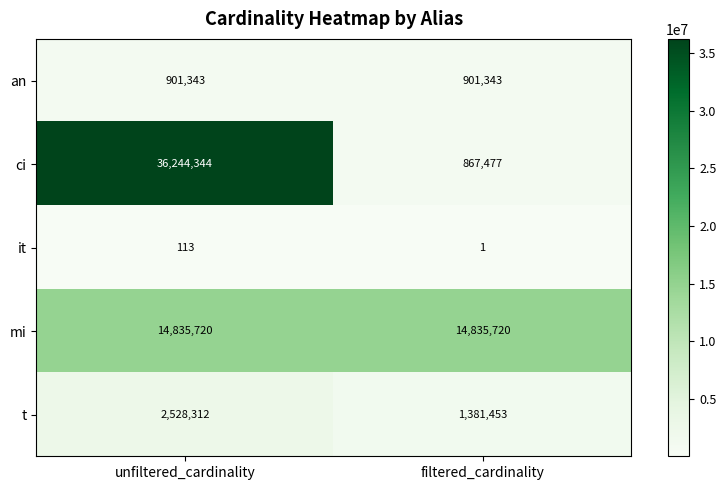

What is the difference between the maximum and minimum values in the t series?

1146859